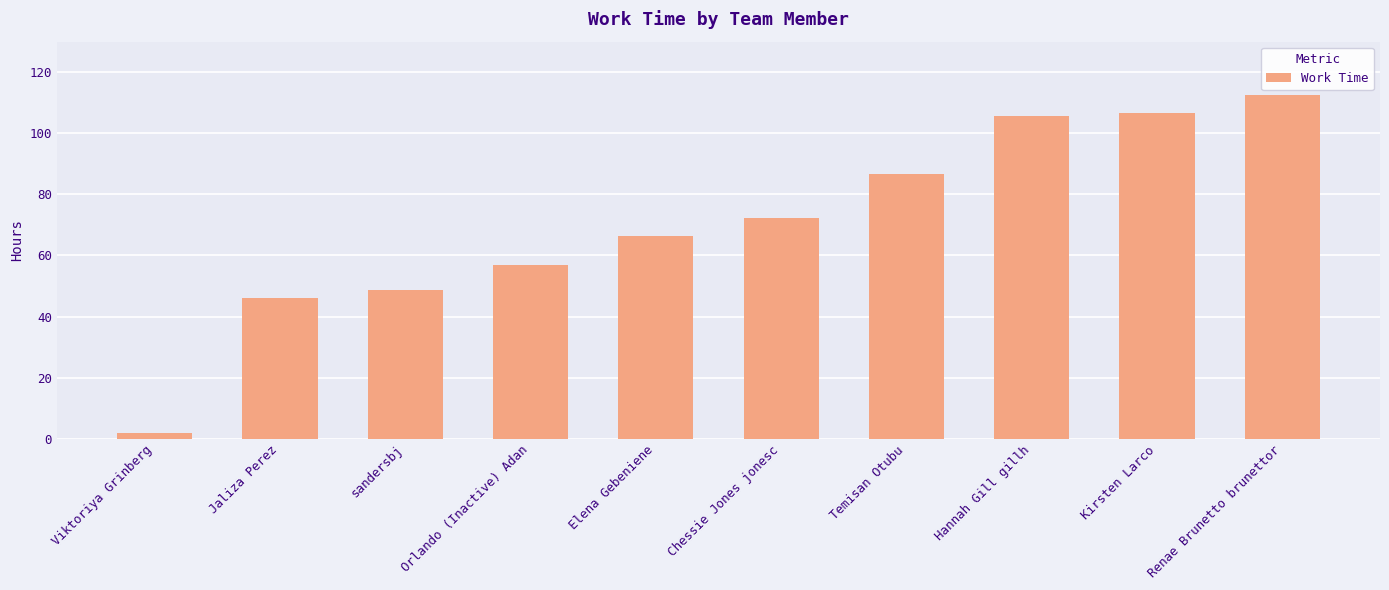

What is the greatest value displayed?

112.7